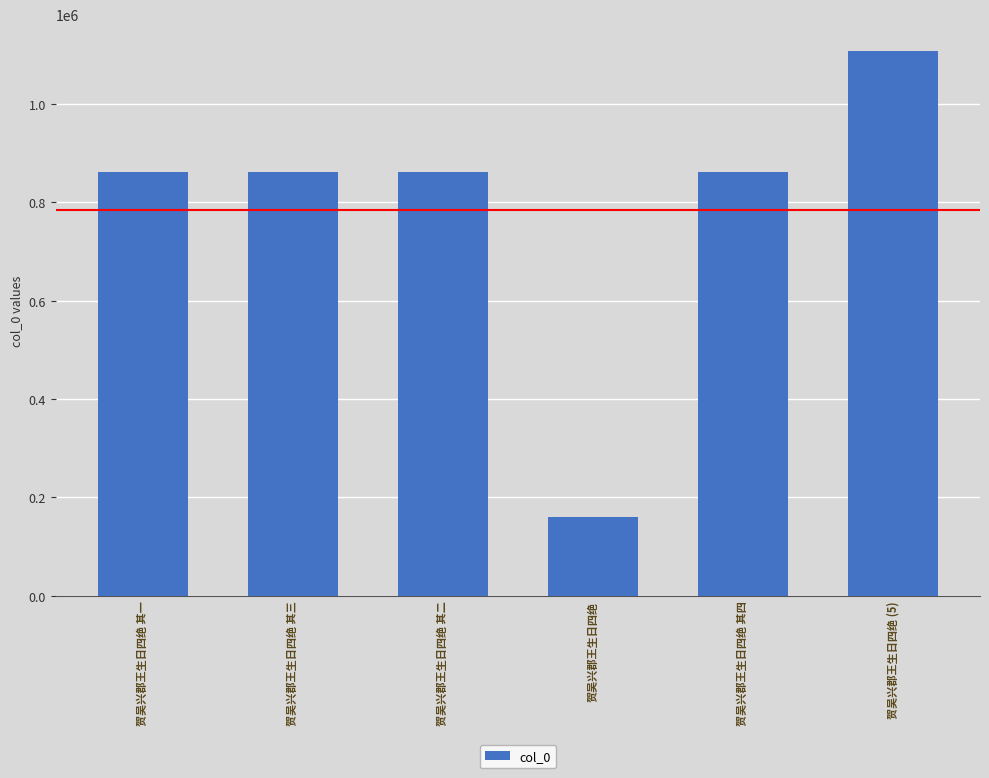

Which label corresponds to the largest value in the chart?

贺吴兴郡王生日四绝 (5)